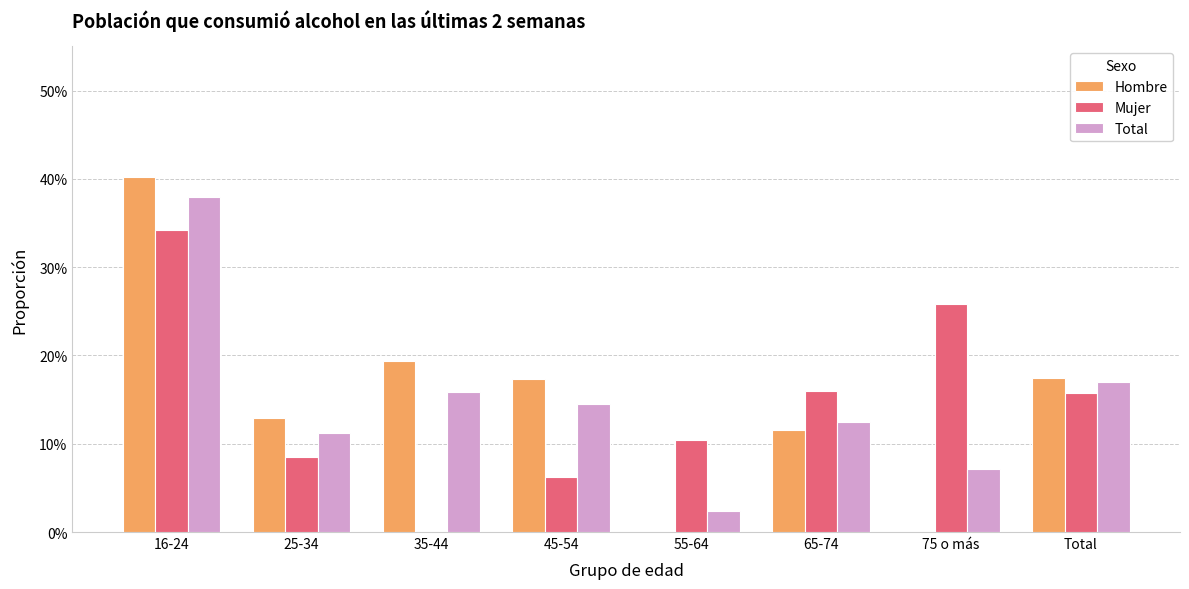

Are the bars grouped side by side (vs. stacked)?

Yes